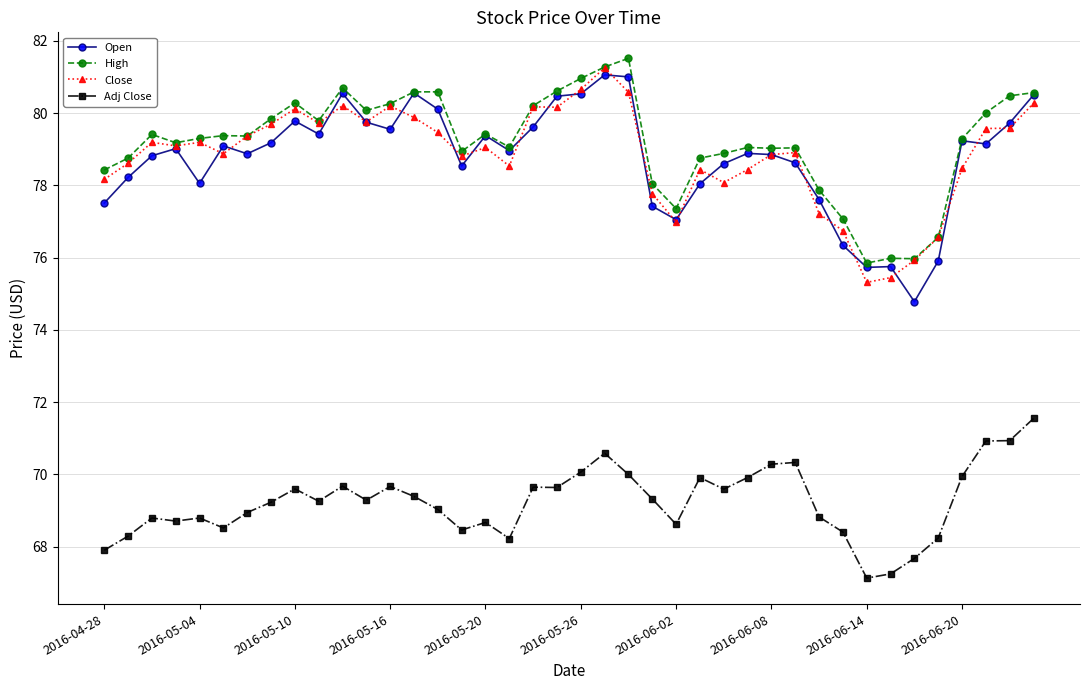

What is the minimum value for Close?

75.3